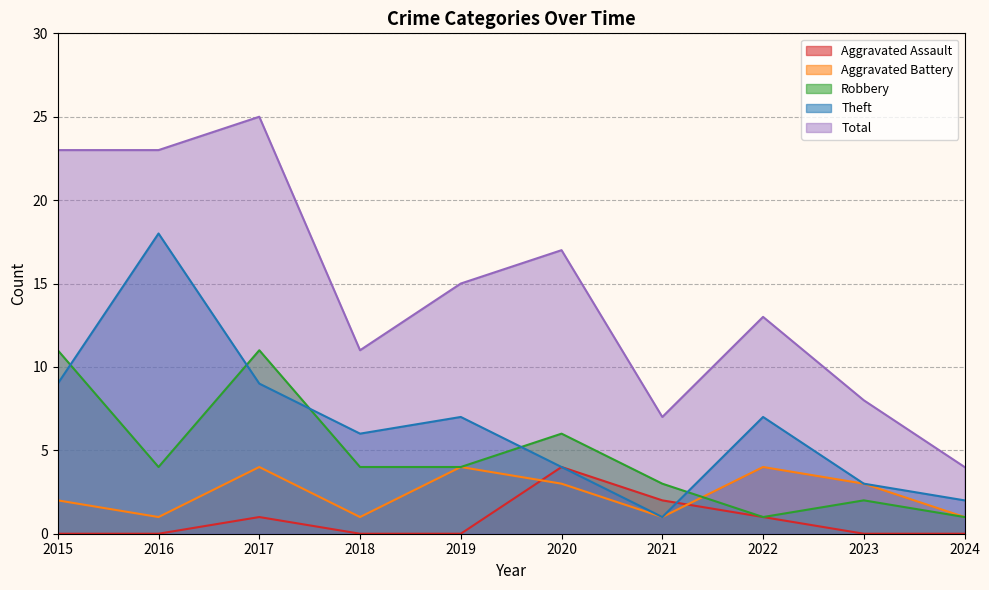

Does the chart display data point markers on the line(s)?

No